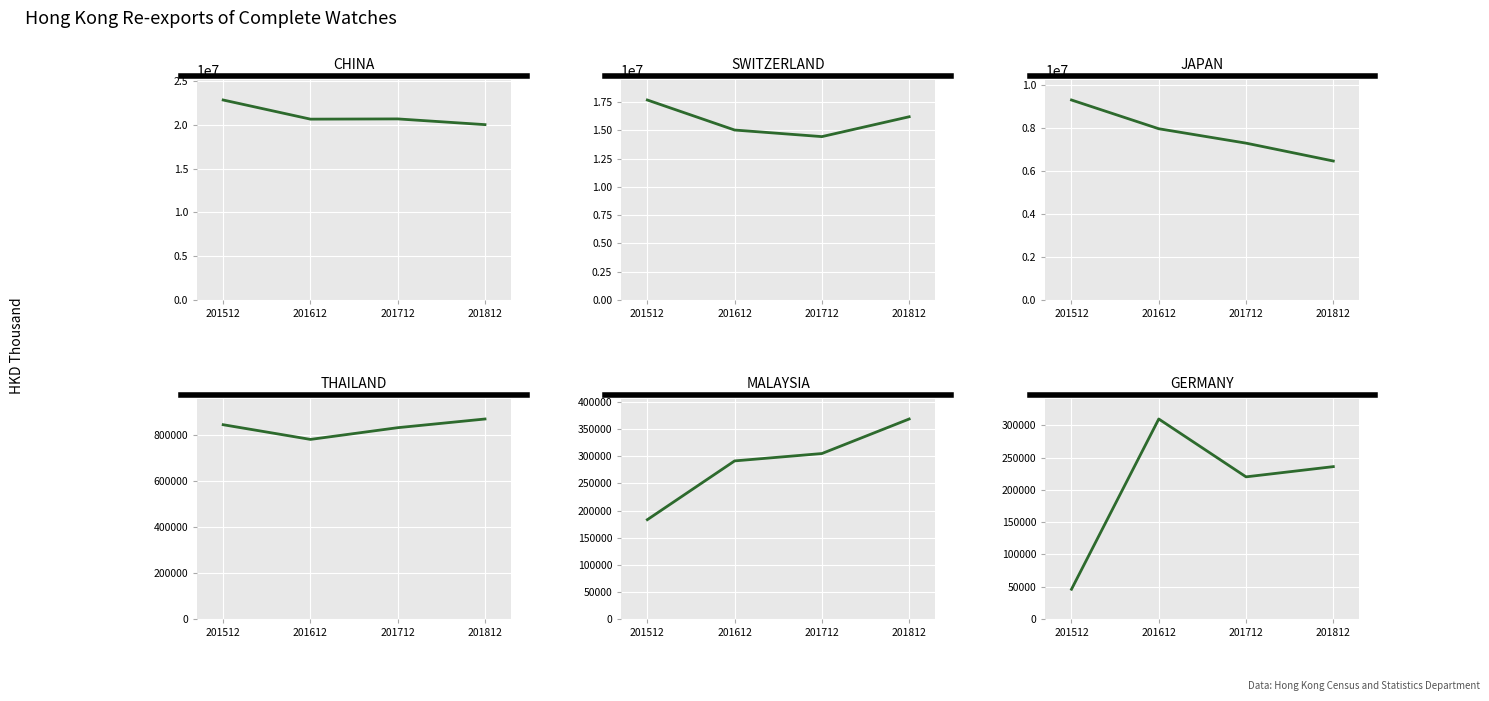

What is the maximum value for CHINA?

22814756.8